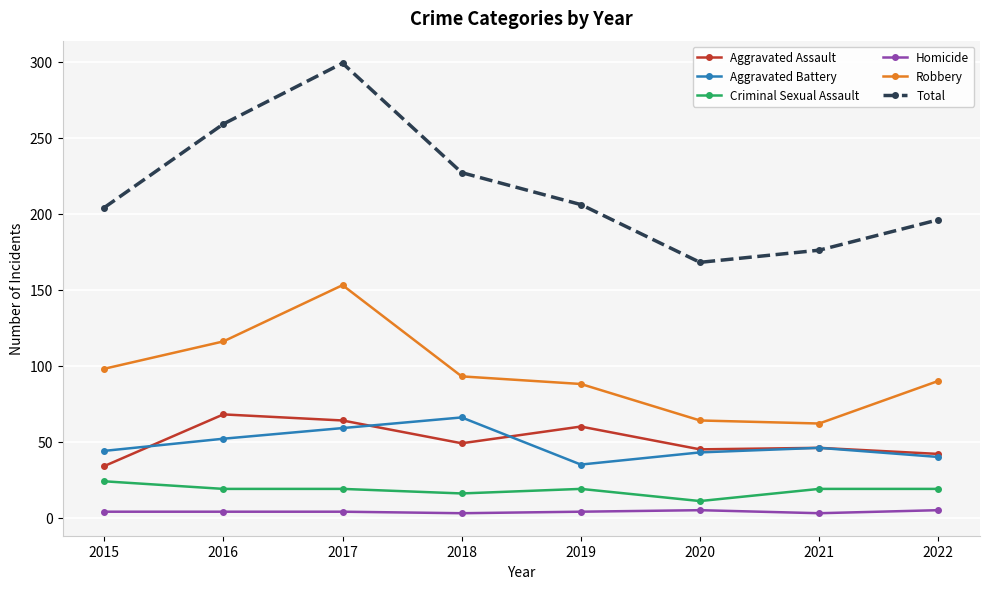

Does the chart display data point markers on the line(s)?

Yes